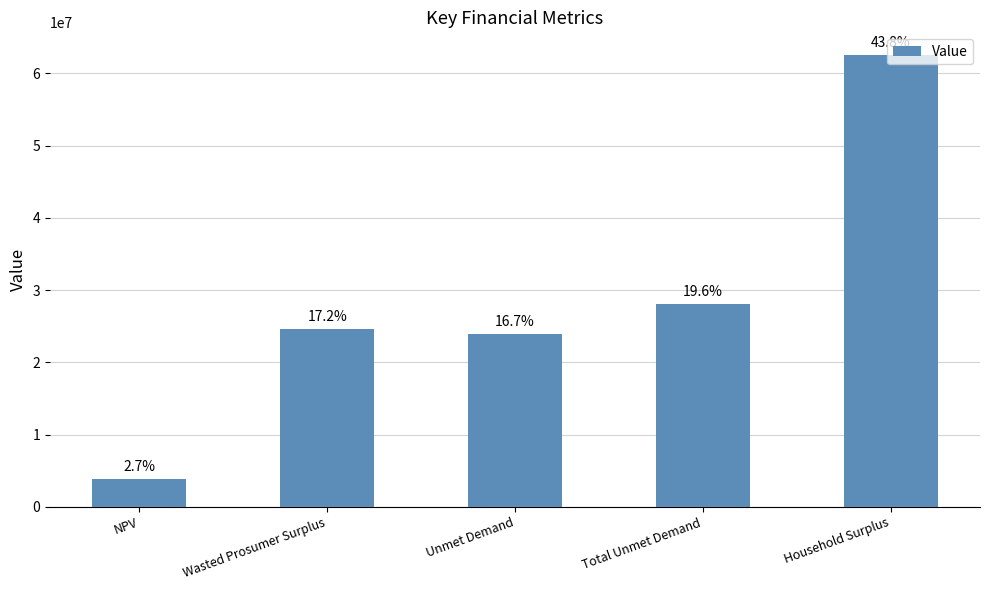

What position from the right is NPV?

5